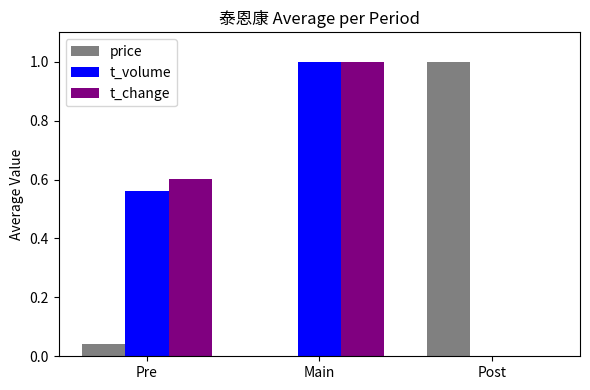

What is the sum of all t_change values?

1.6